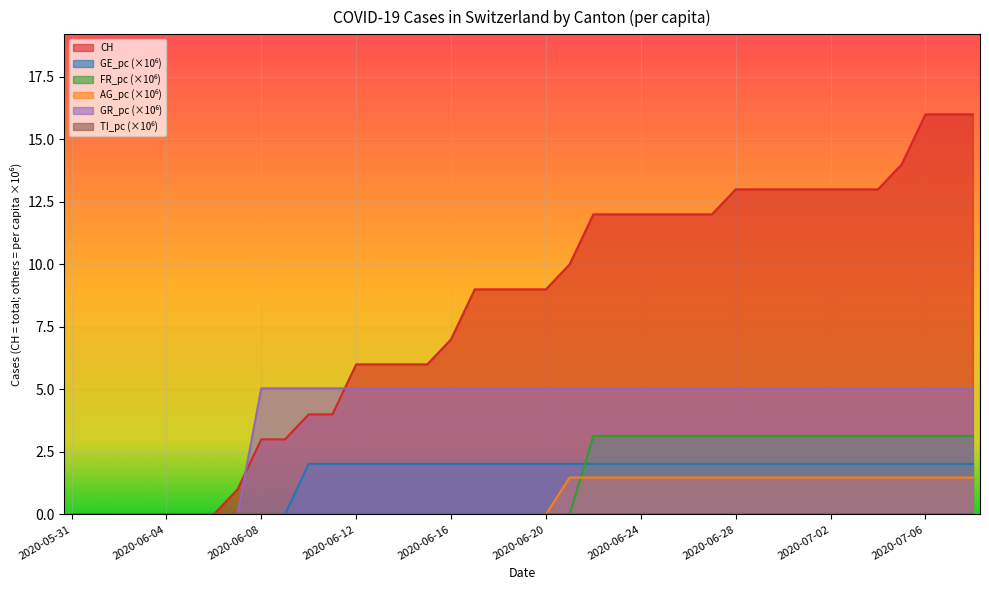

What position from the right is 2020-07-07?

2